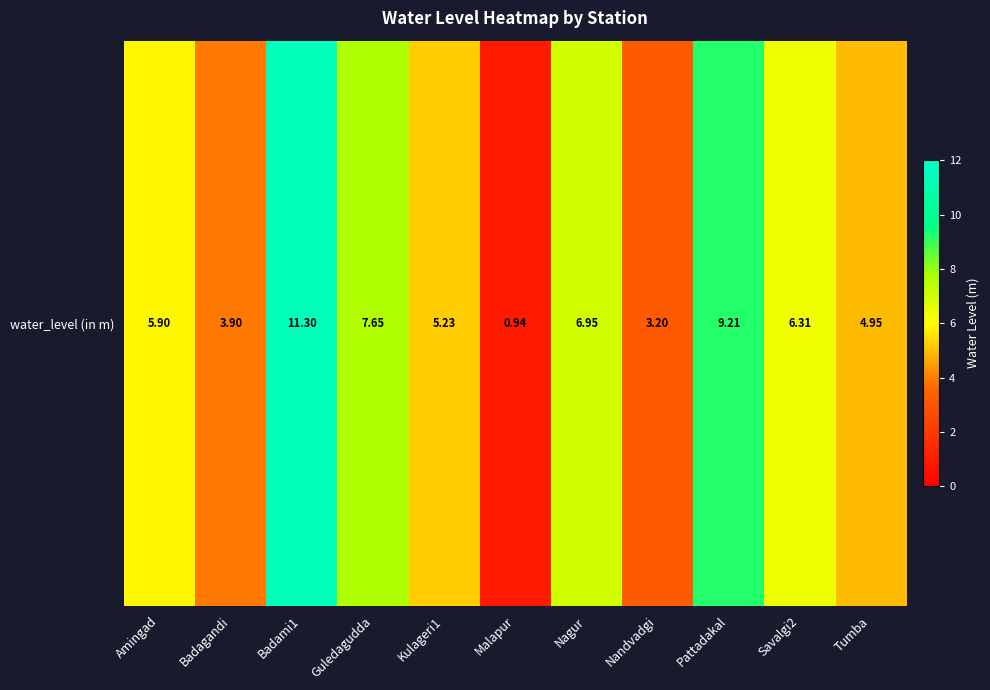

Which label corresponds to the smallest value in the chart?

Malapur